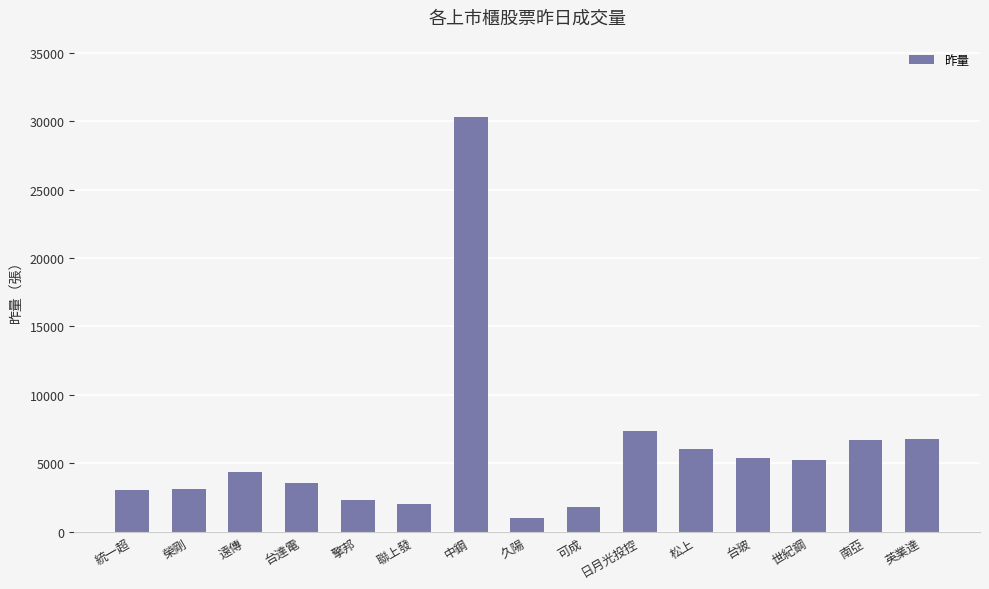

What is the change in value from 南亞 to 英業達?

+14